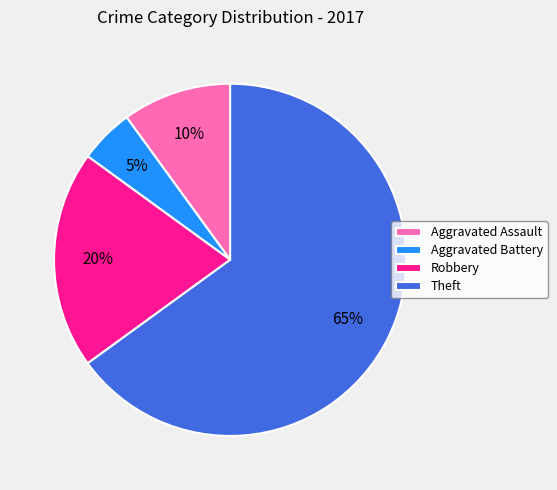

To the nearest percent, what percentage of the pie is Aggravated Assault?

10%